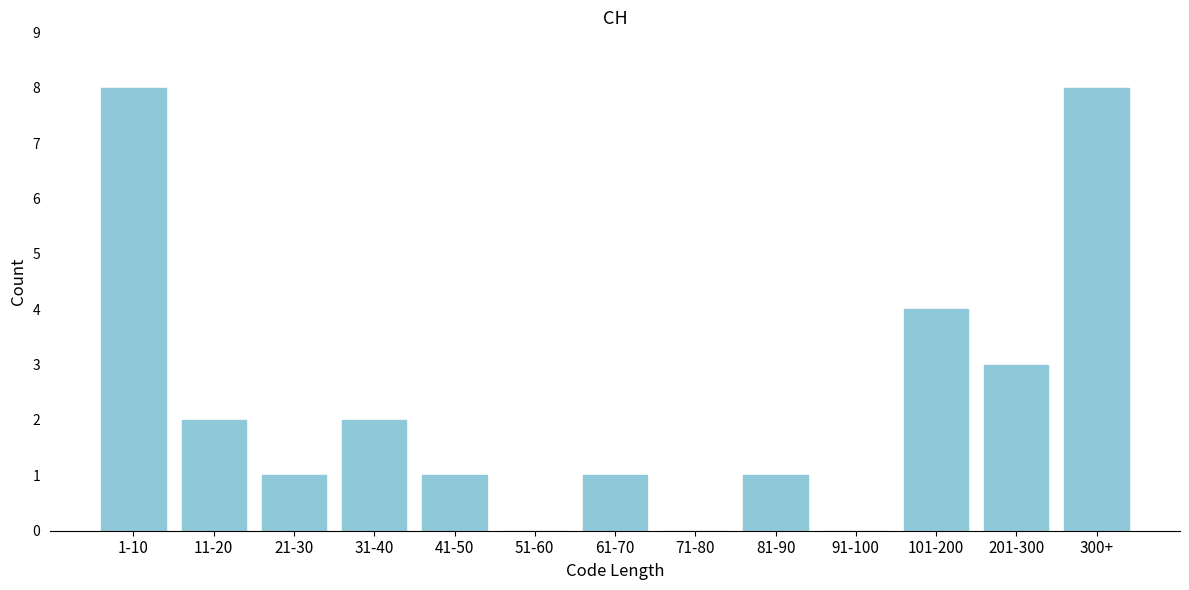

Reading left to right, transcribe all the data shown in this chart.

1-10=8	11-20=2	21-30=1	31-40=2	41-50=1	51-60=0	61-70=1	71-80=0	81-90=1	91-100=0	101-200=4	201-300=3	300+=8